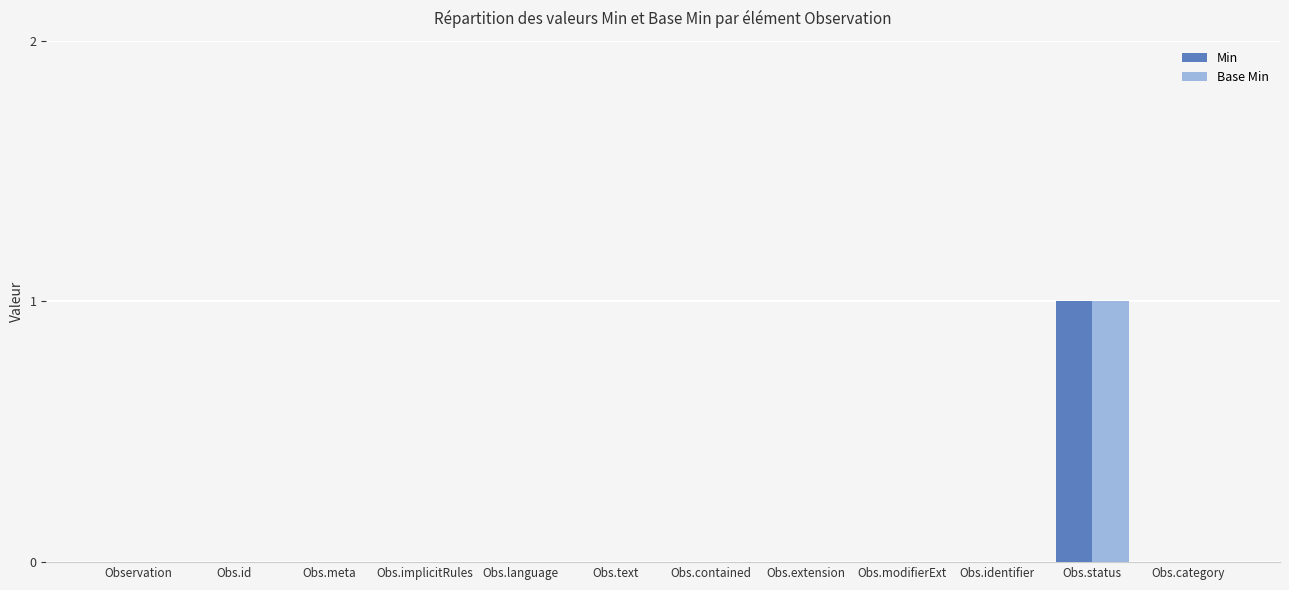

Which category has the highest value across all series?

Obs.status